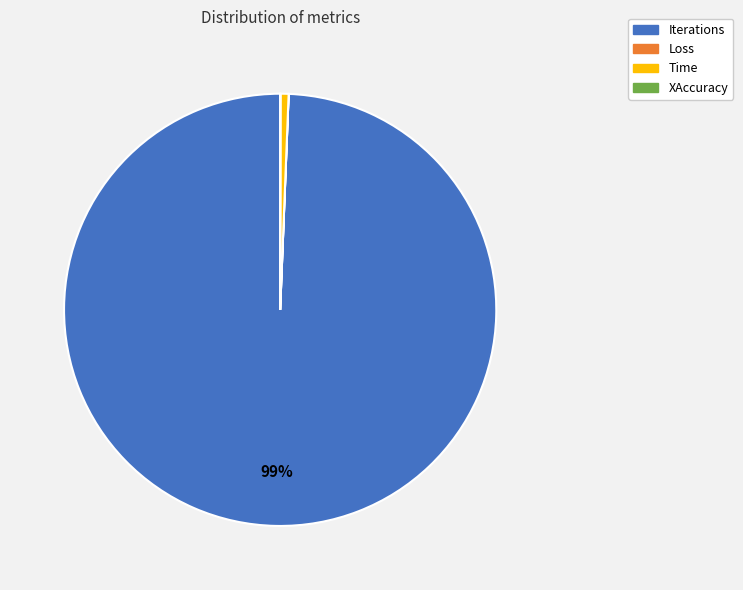

Is there a majority slice in this chart?

Yes